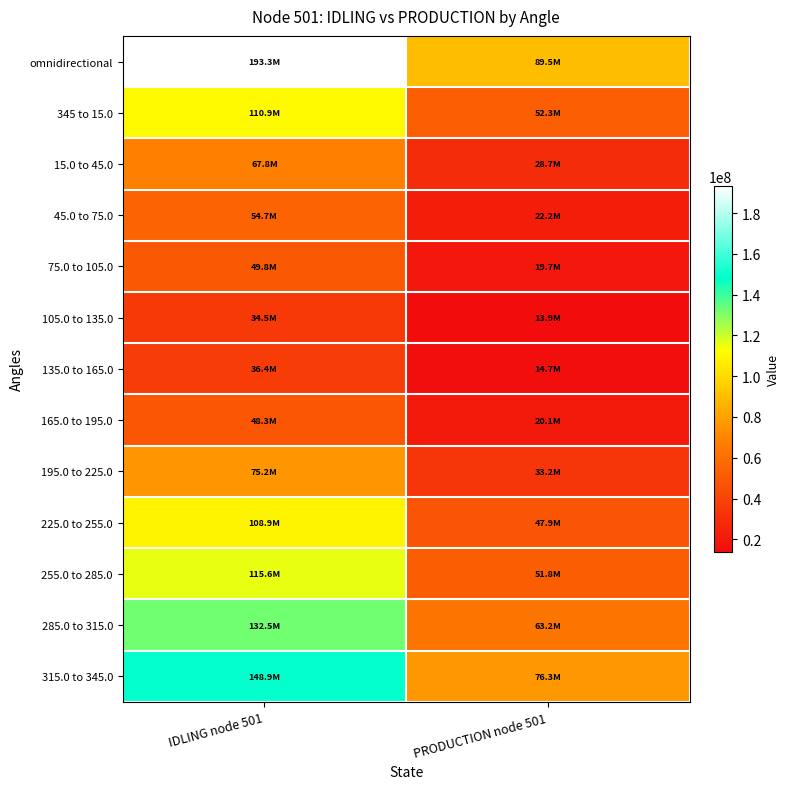

Between PRODUCTION node 501 and IDLING node 501, which is larger?

IDLING node 501